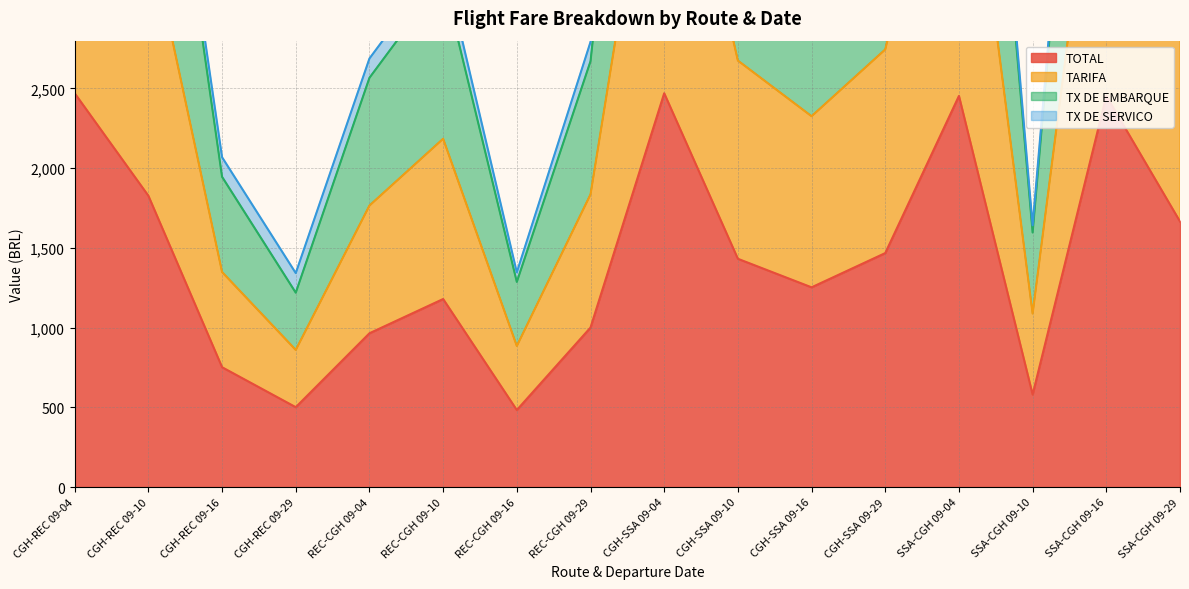

The value of TX DE EMBARQUE at CGH-REC 09-29 is 271.2. True or false?

False